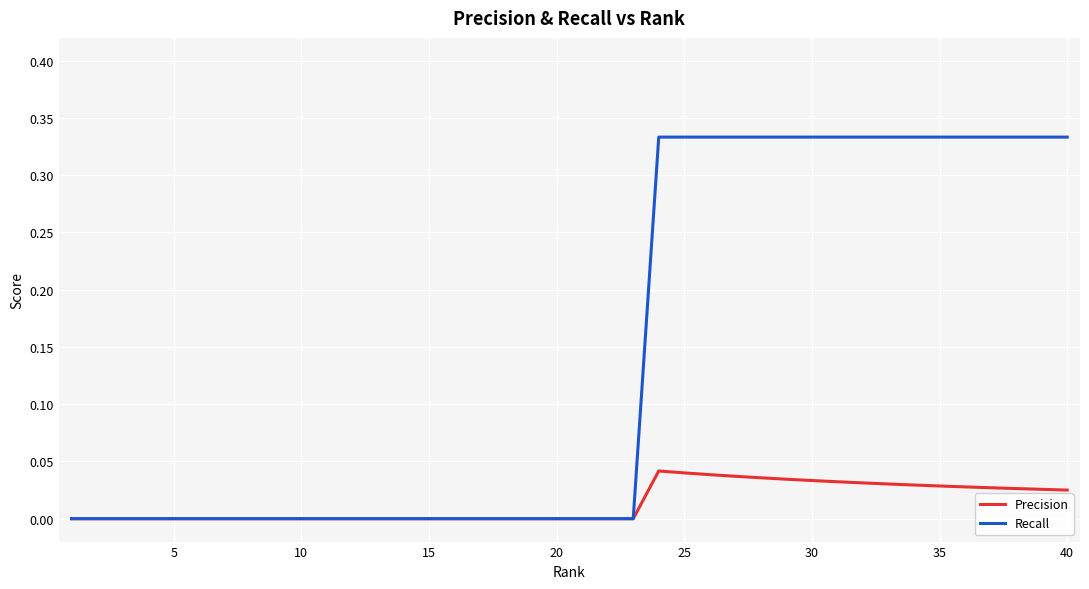

Which series has the widest spread of values?

Recall